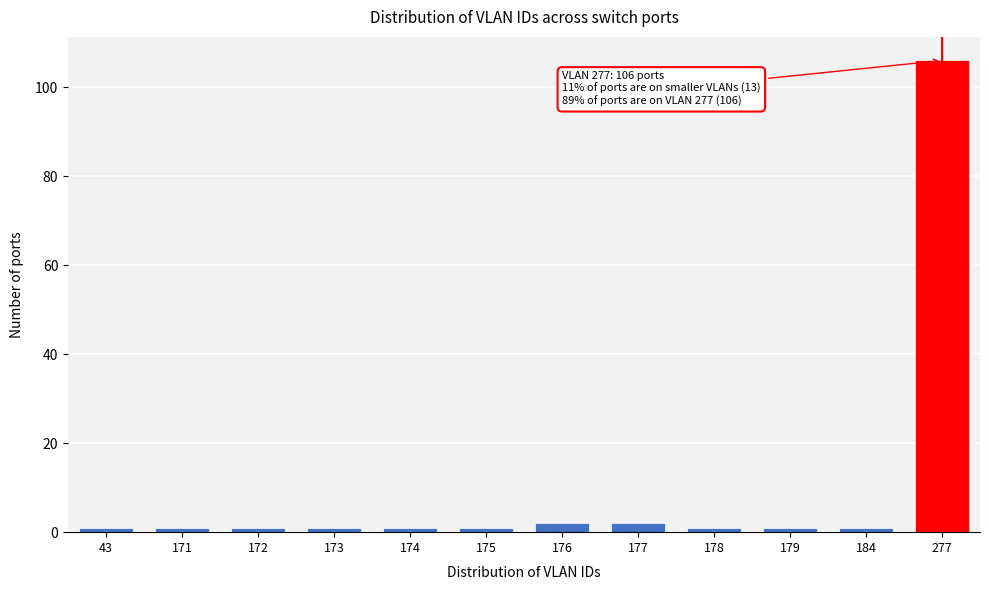

Reading right to left, transcribe all the data shown in this chart.

277=106	184=1	179=1	178=1	177=2	176=2	175=1	174=1	173=1	172=1	171=1	43=1